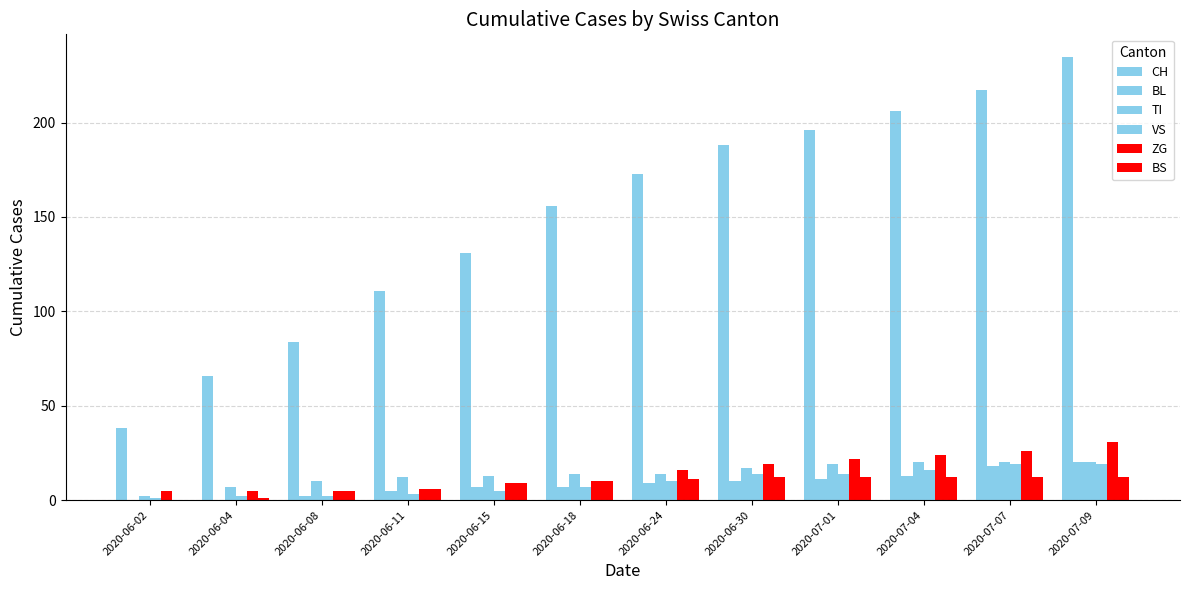

How many groups of bars are there?

12